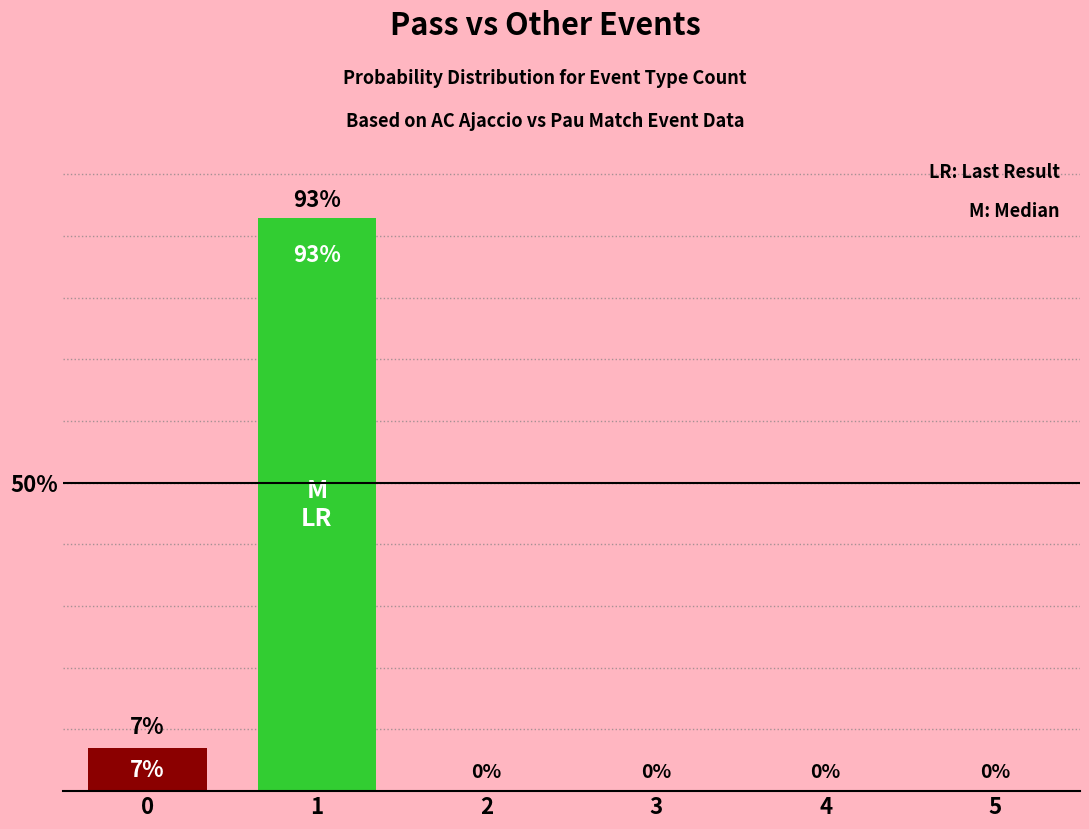

What is the change in value from 0 to 4?

-7